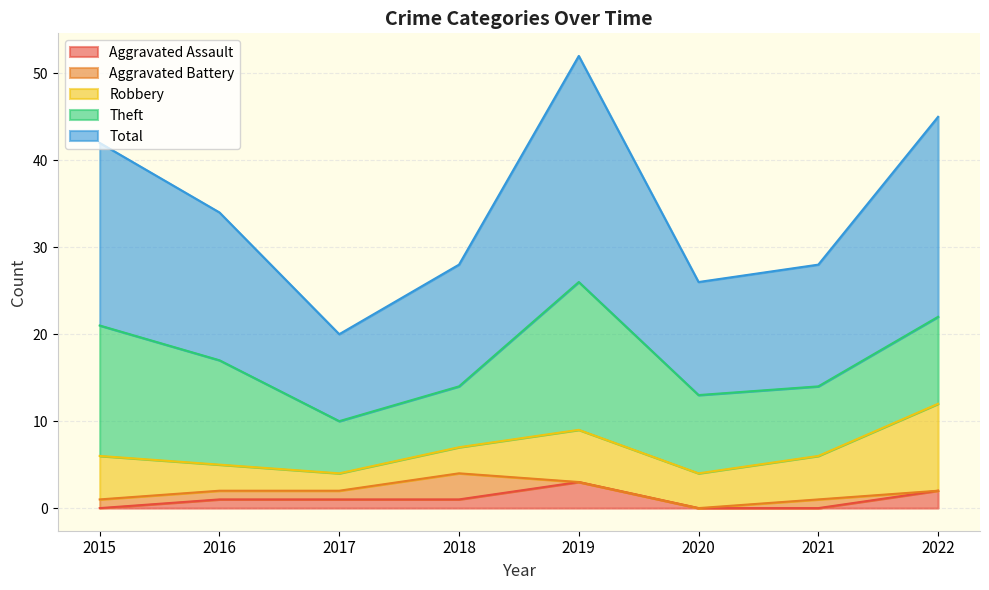

The Aggravated Assault series shows 2 at 2017. True or false?

False